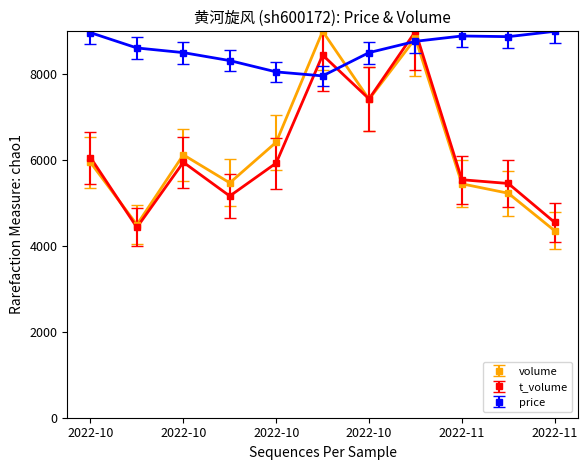

How many interior local peaks does the volume series have?

3